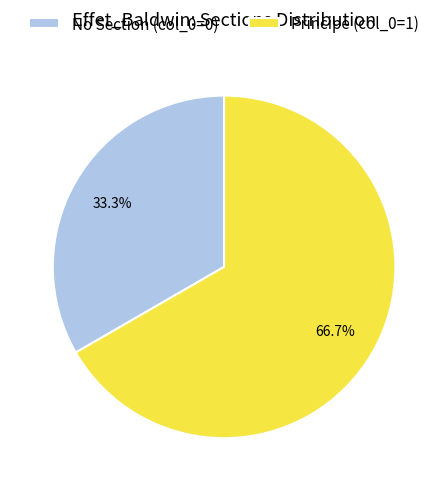

To the nearest percent, what is the average slice percentage?

50%